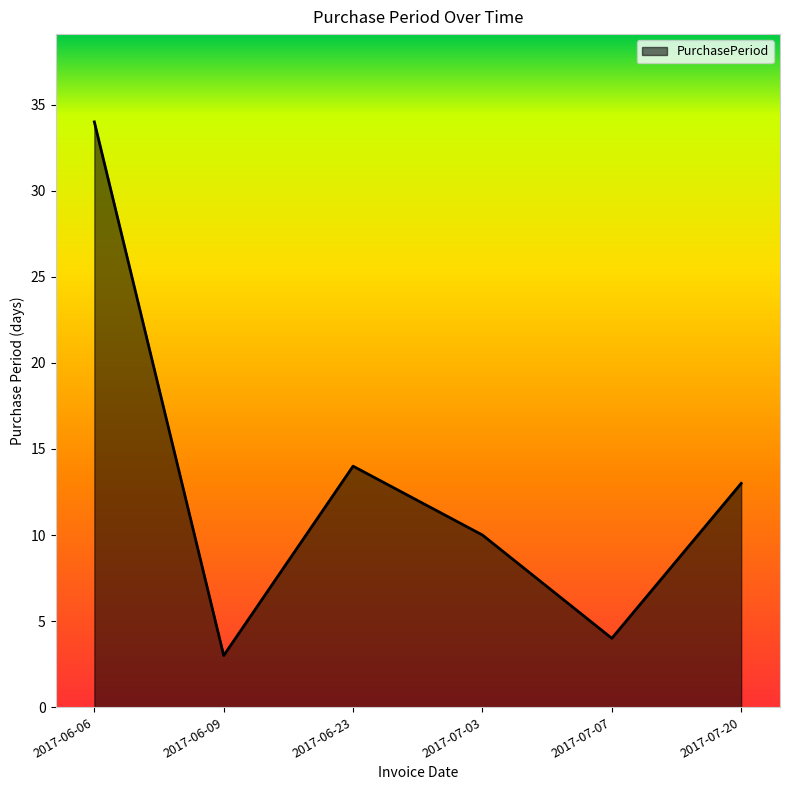

Rank the categories by value from highest to lowest.

2017-06-06, 2017-06-23, 2017-07-20, 2017-07-03, 2017-07-07, 2017-06-09